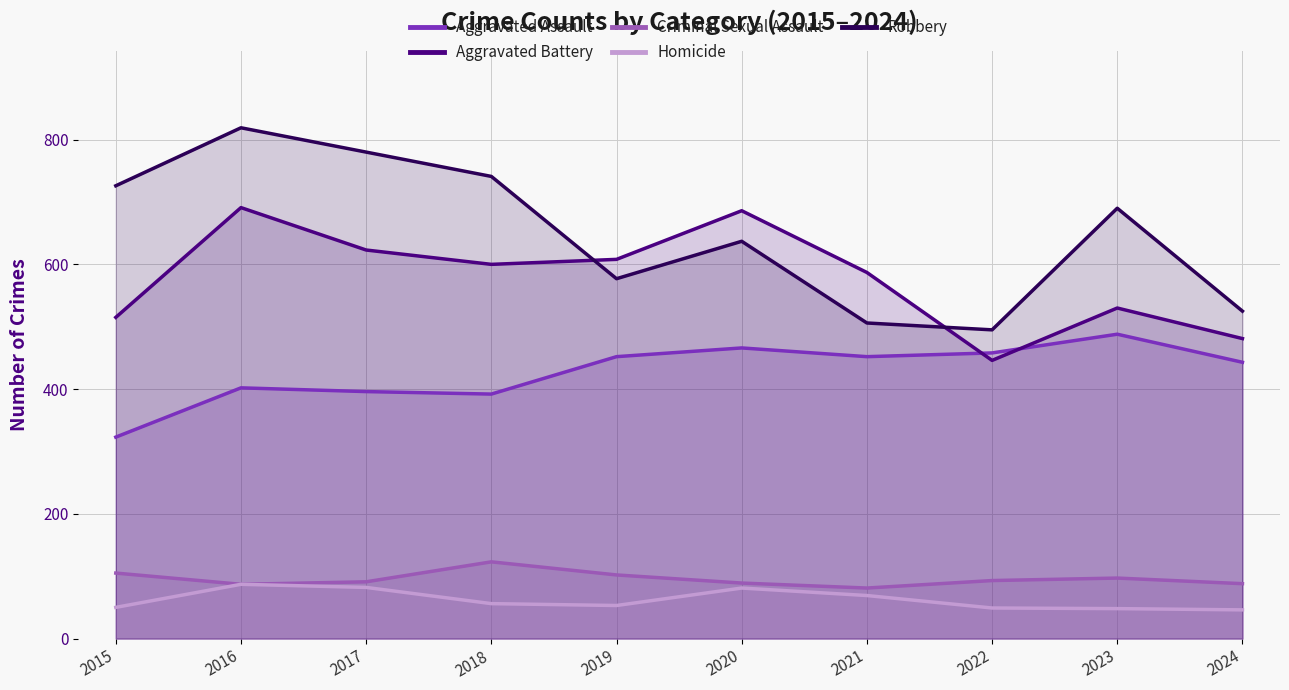

At which category is the sum across all series the highest?

2016